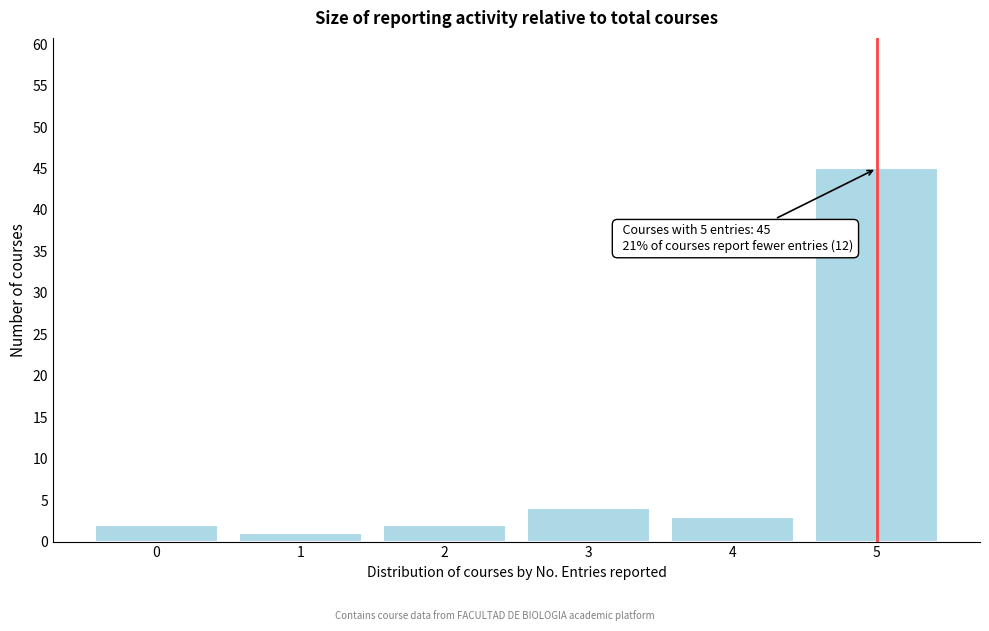

Reading left to right, extract all data points from this chart.

2	1	2	4	3	45